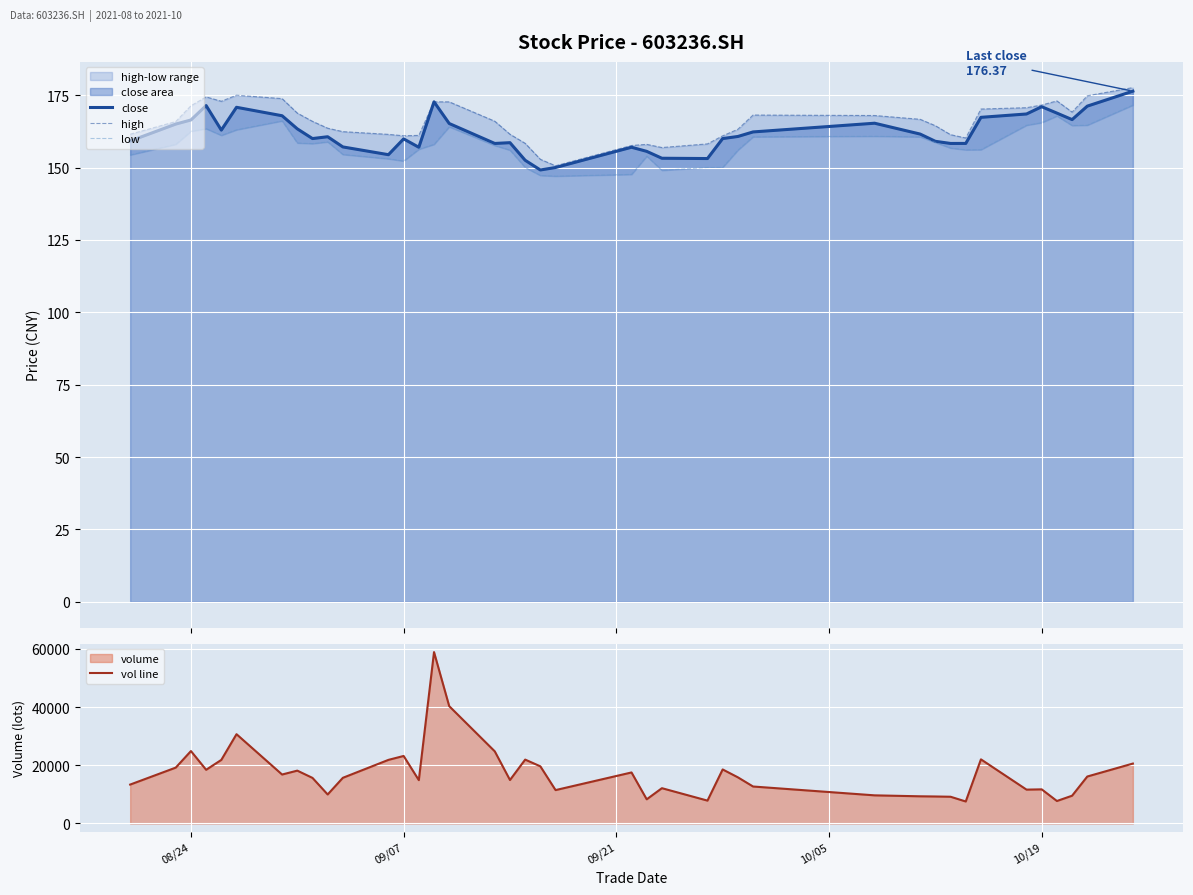

What is the maximum value shown in the chart?

58918.6